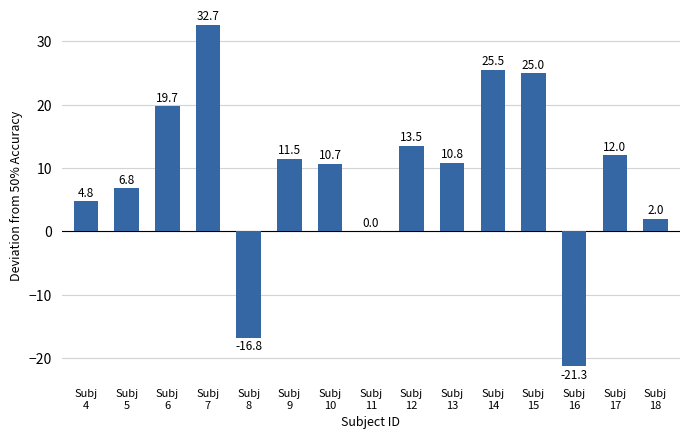

Reading right to left, what are all the values shown in this chart?

2.0	12.0	-21.3	25.0	25.5	10.8	13.5	0.0	10.7	11.5	-16.8	32.7	19.7	6.8	4.8